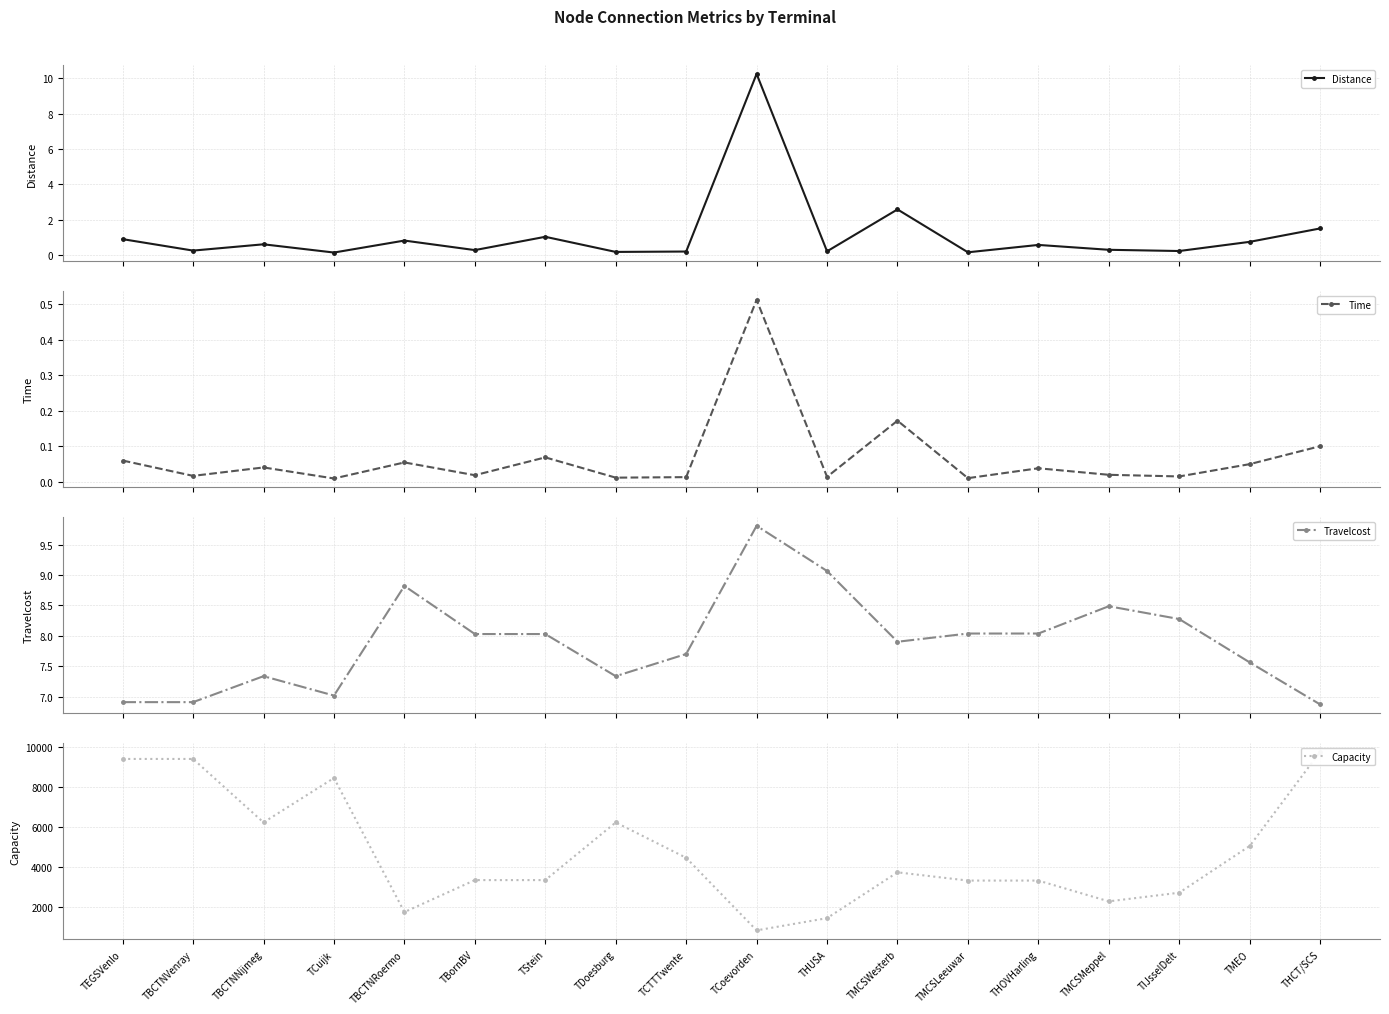

How many lines are shown in the chart?

4